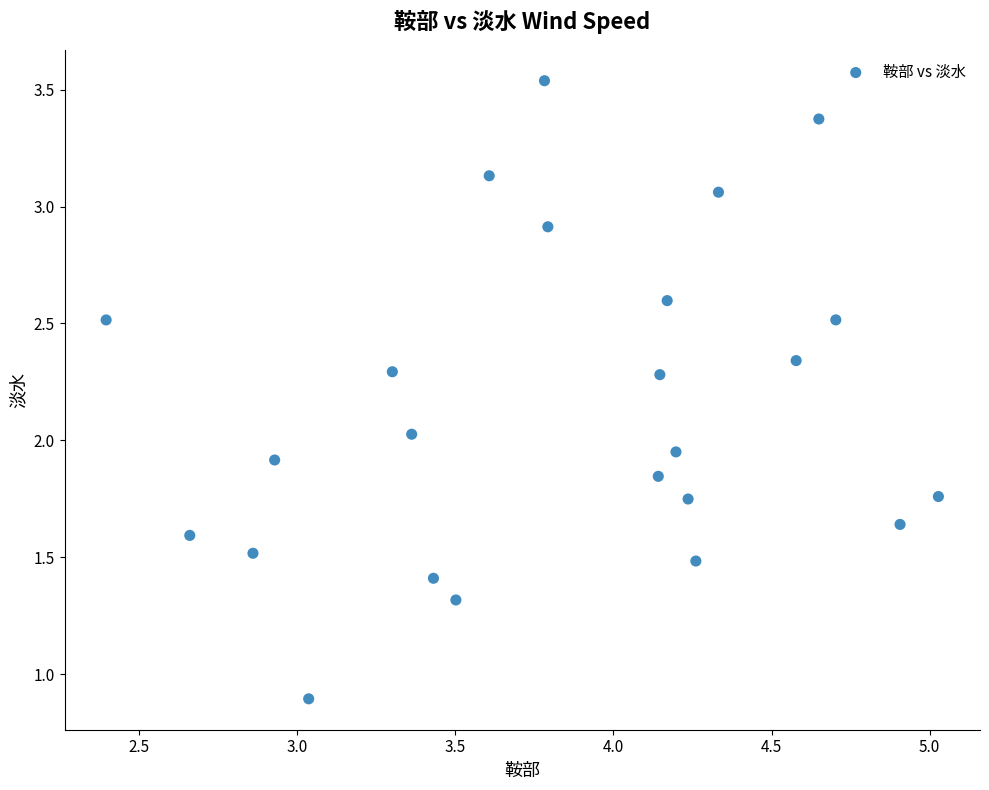

What is the range of X values (max minus min)?

2.6